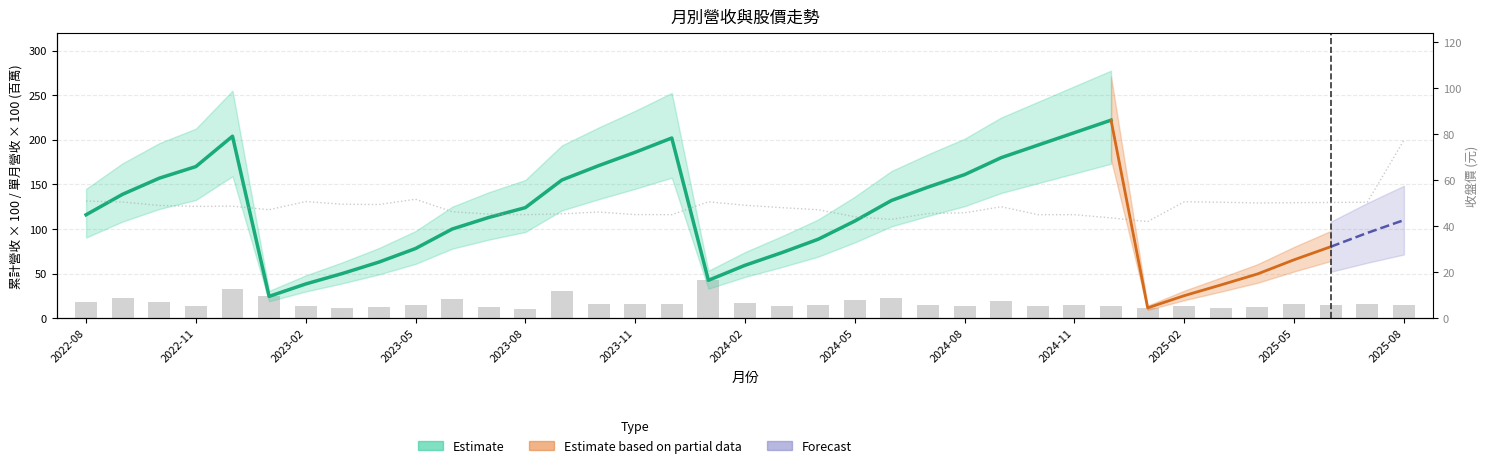

Where is 單月營收(億) nearest to the value 26?

2023-01